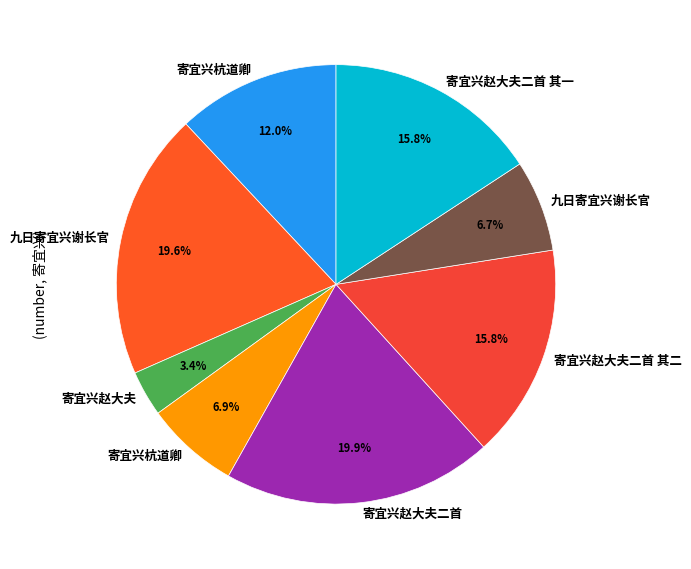

Which slice is the largest?

寄宜兴赵大夫二首